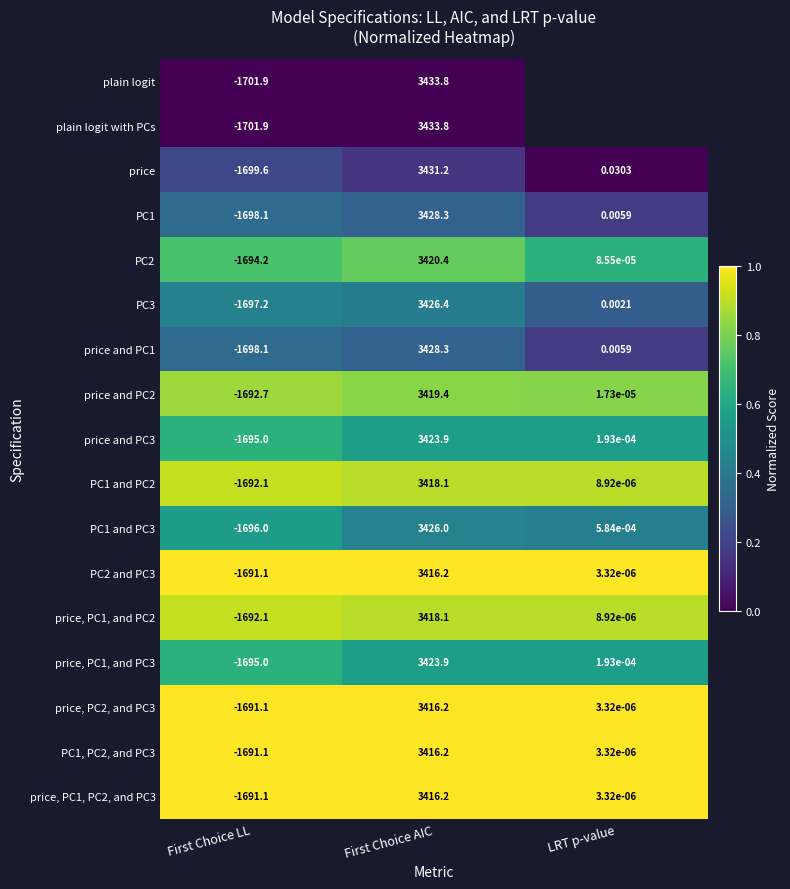

Rank the categories by price and PC1 value from lowest to highest.

First Choice LL, LRT p-value, First Choice AIC